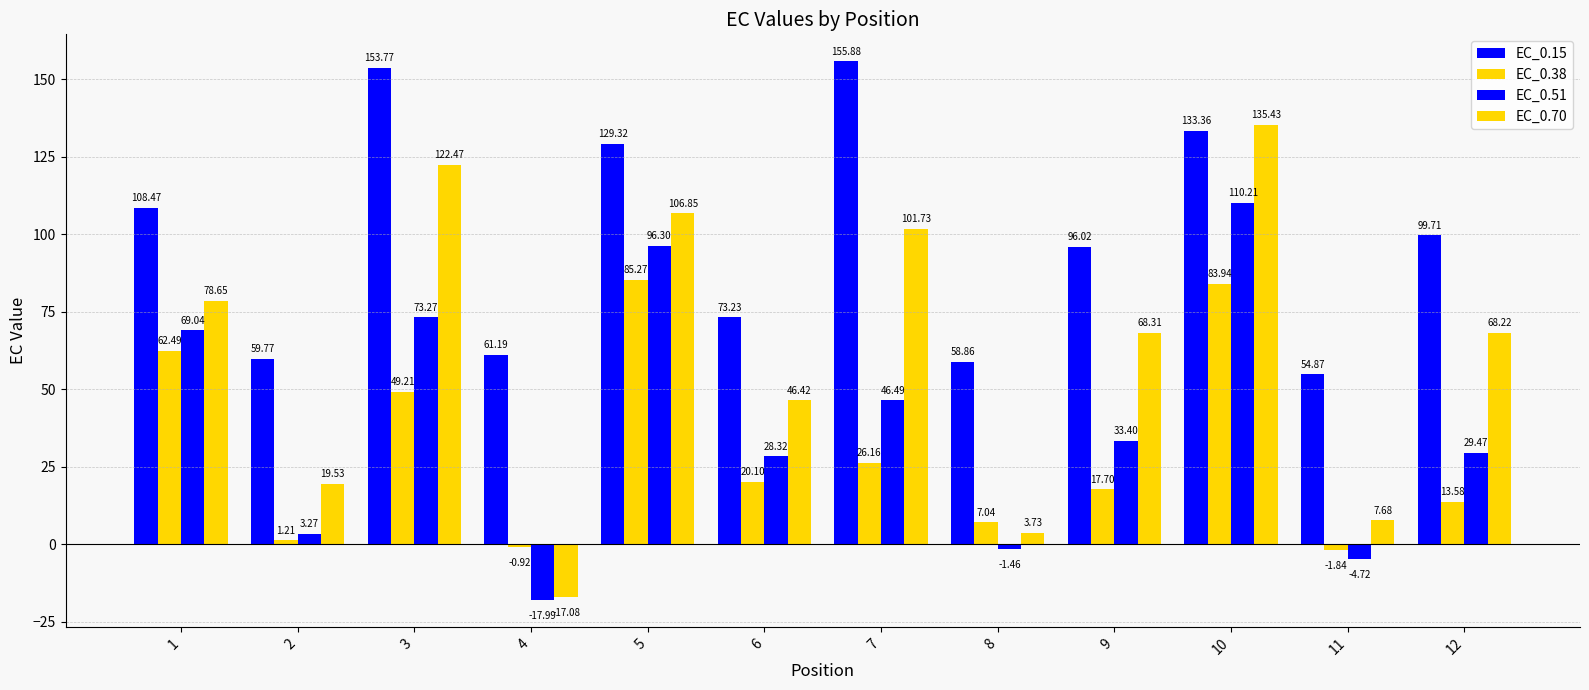

How many positive values does the EC_0.38 series have?

10